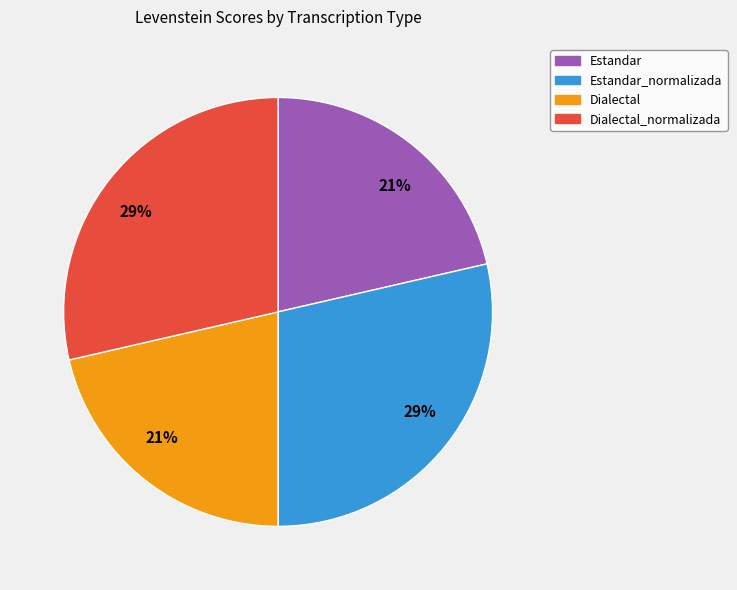

Is there a majority slice in this chart?

No